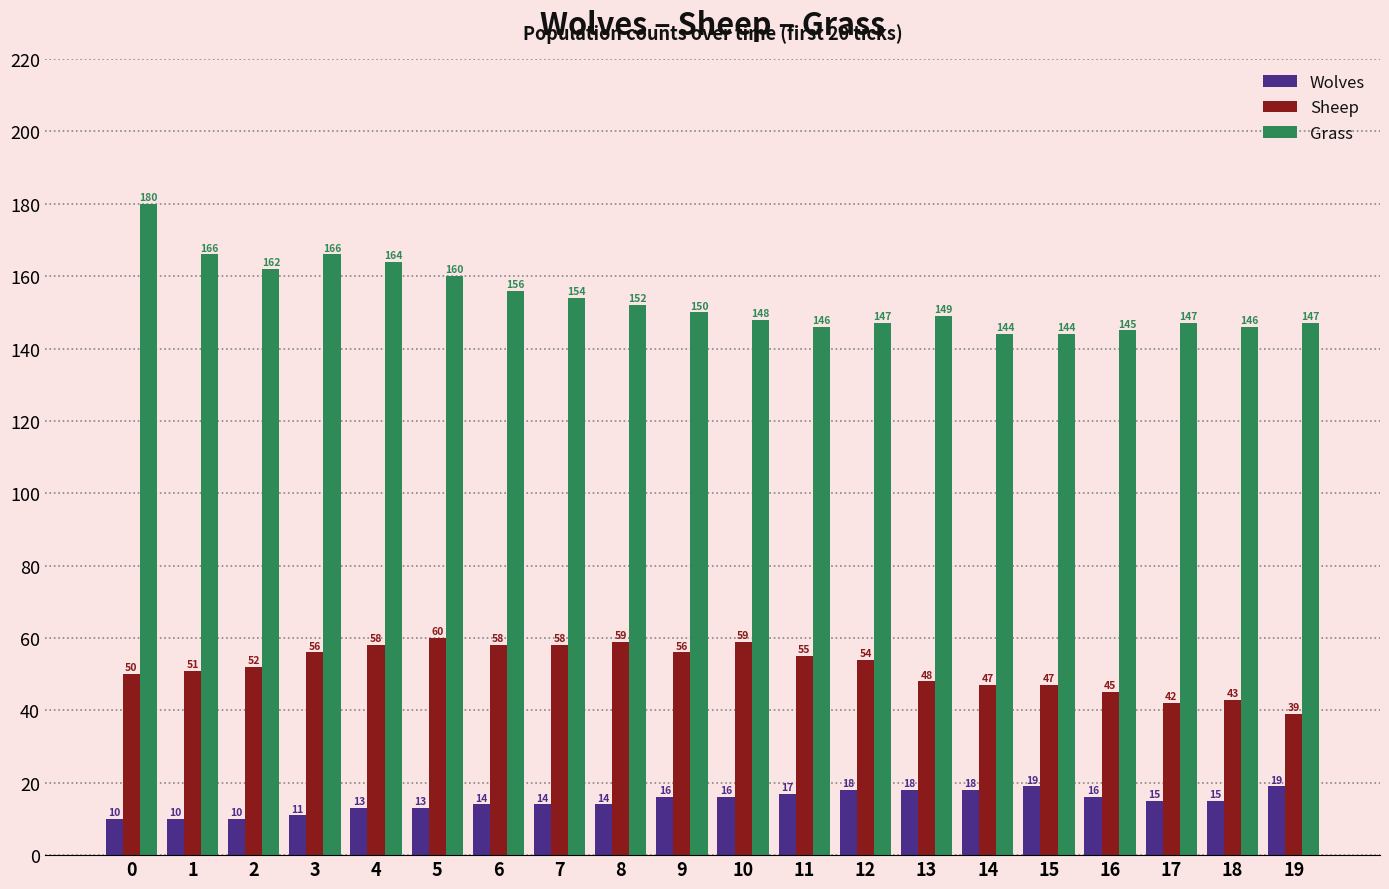

List the series in order of their peak value, highest first.

Grass, Sheep, Wolves